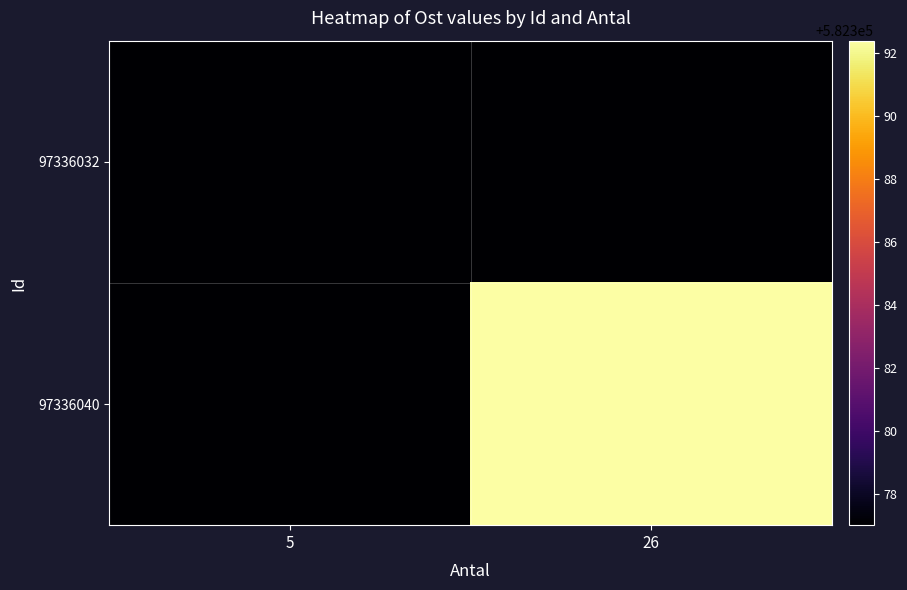

Which series has the widest spread of values?

97336040